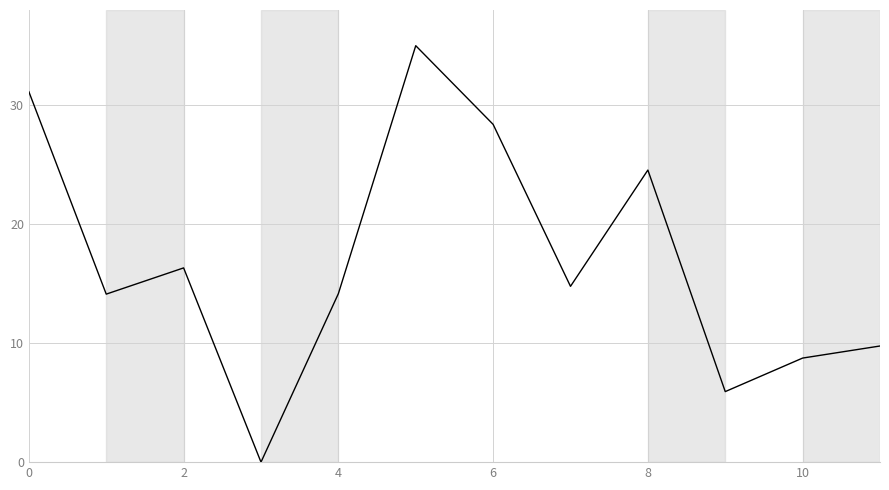

What is the maximum value shown in the chart?

35.0